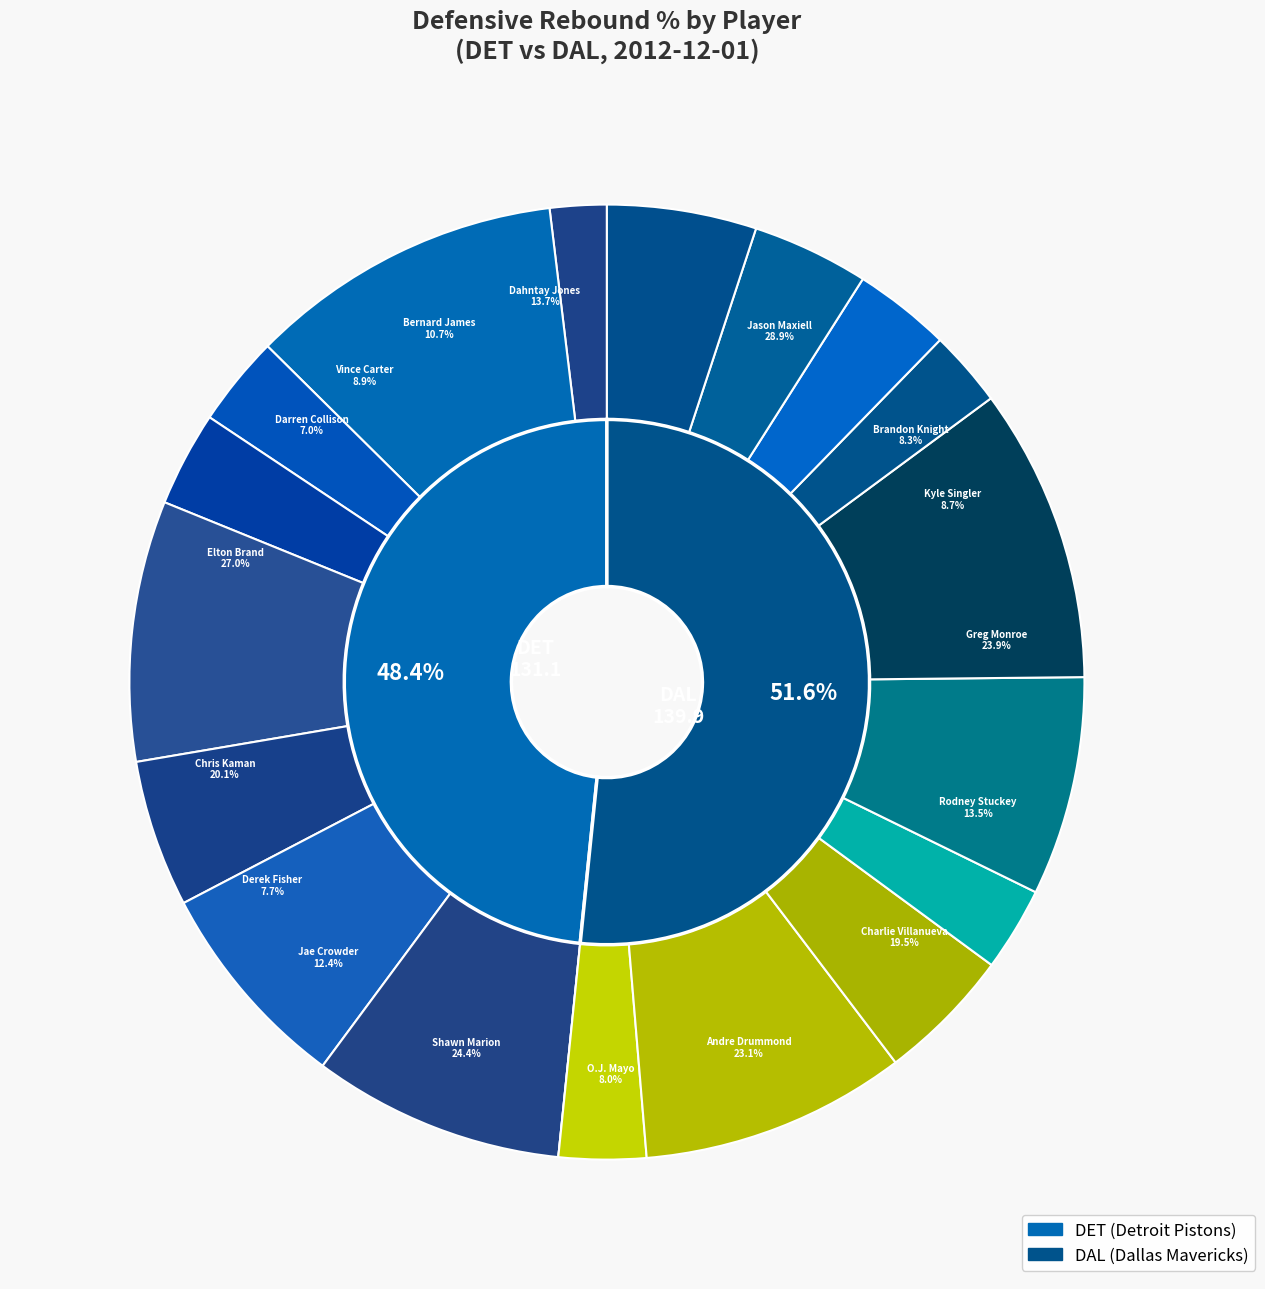

Approximately how many times larger is the value at Brandon Knight compared to Vince Carter?

0.9